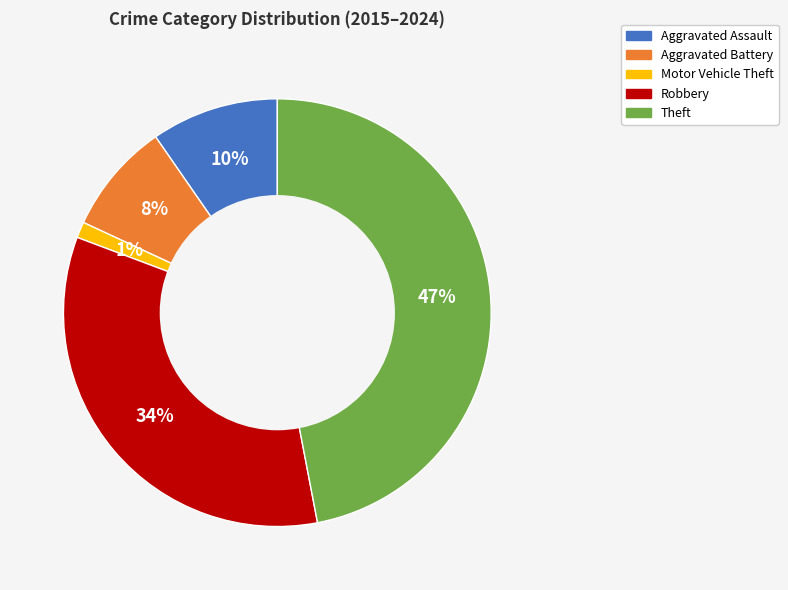

What is the largest slice in the pie chart?

Theft